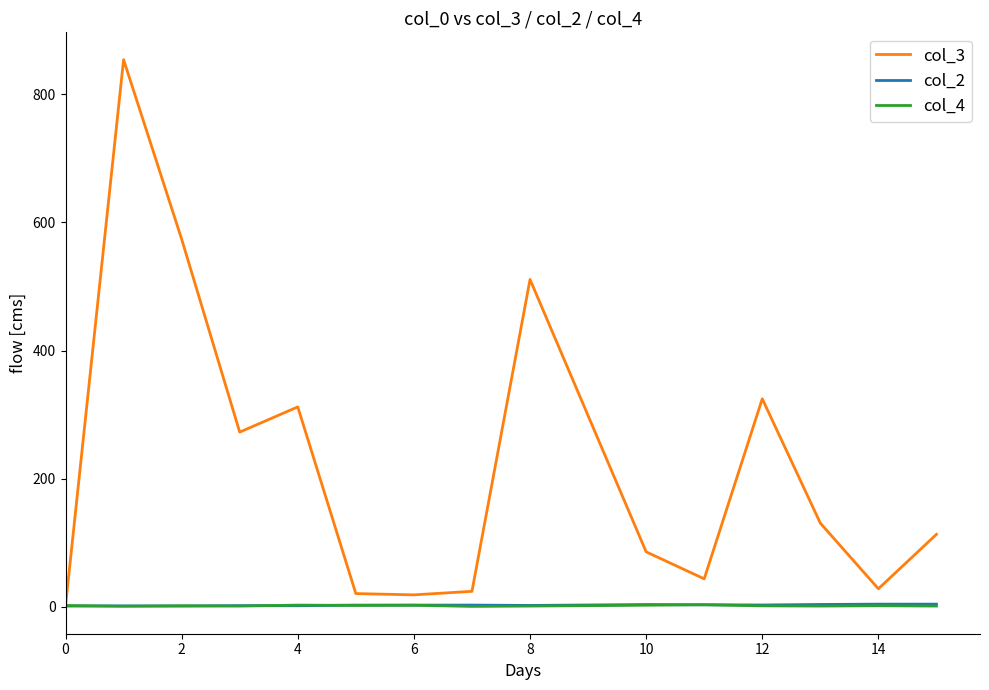

Is this an area chart (filled region under the line)?

No